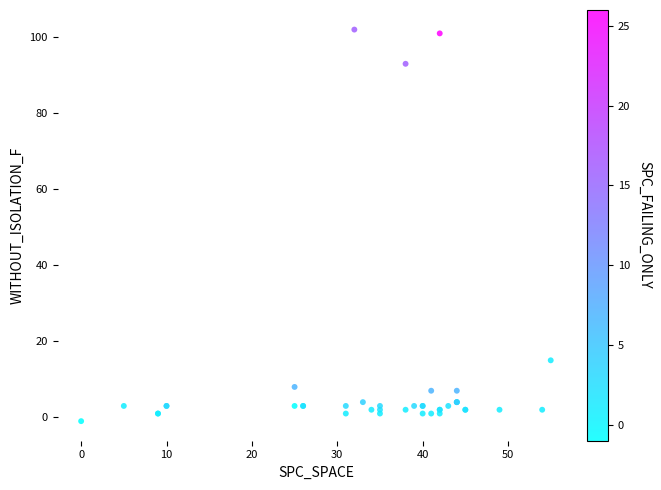

What Y value in the scatter plot is closest to 50?

15